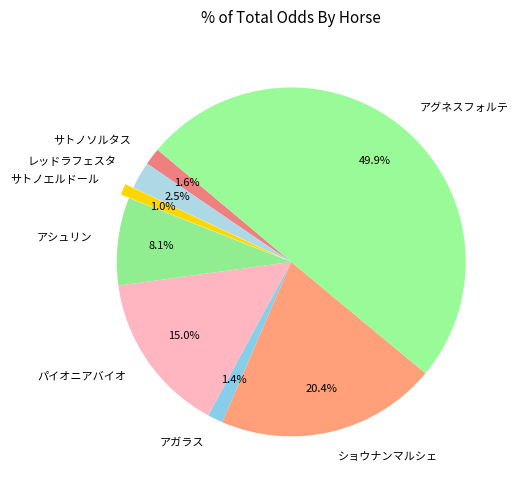

Which slice is the largest?

アグネスフォルテ